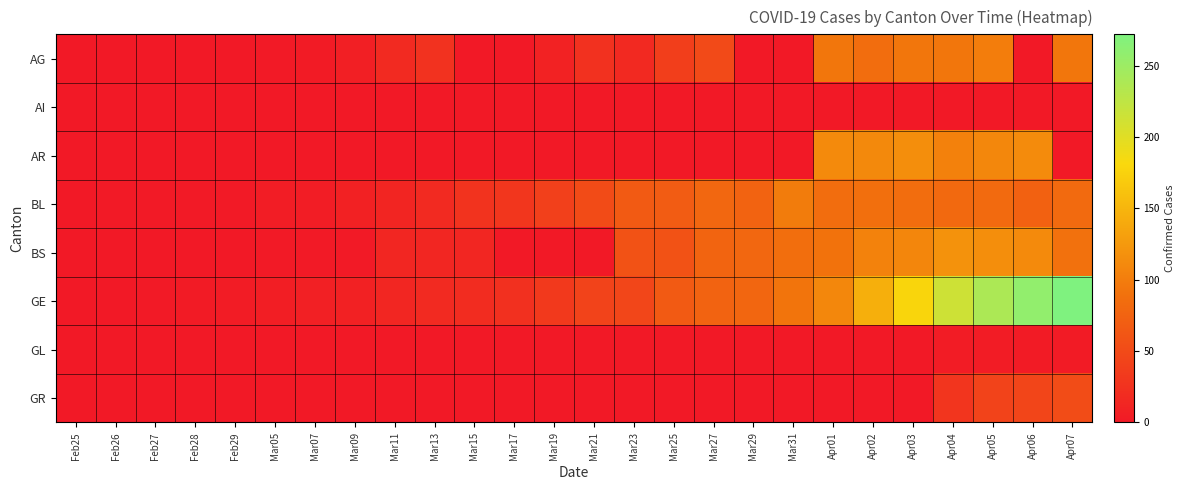

What is the difference between the highest and lowest values at Mar31?

99